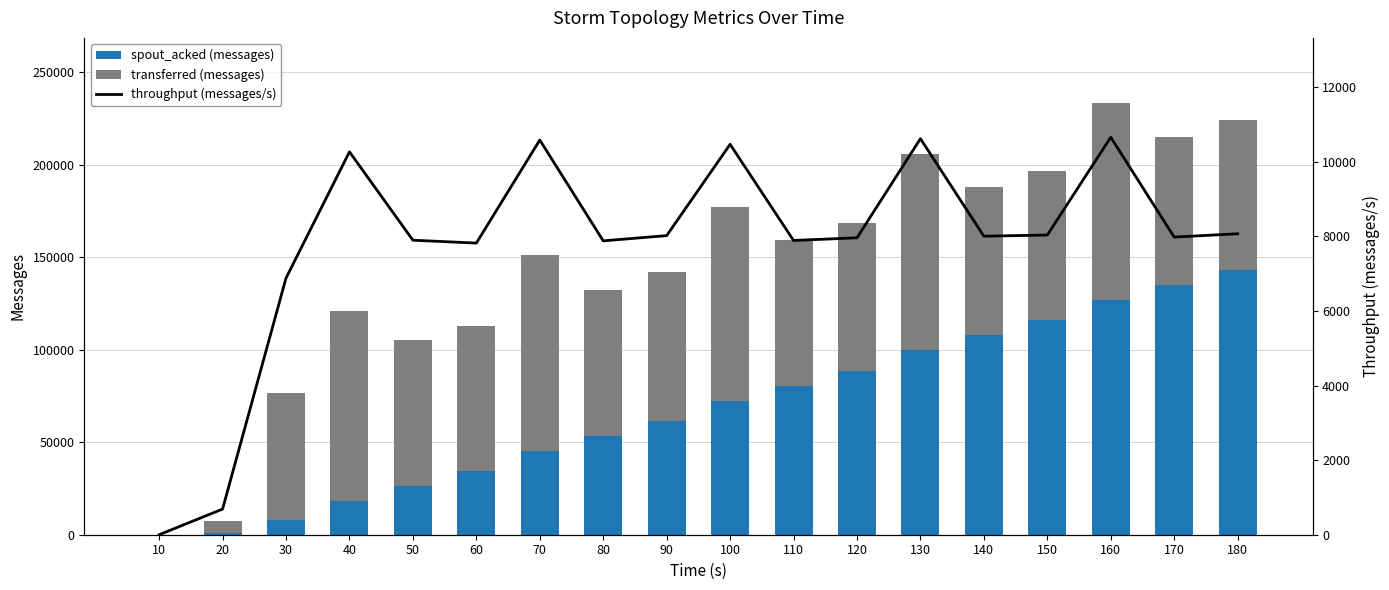

What are all the series names shown in the legend?

spout_acked (messages), transferred (messages), throughput (messages/s)